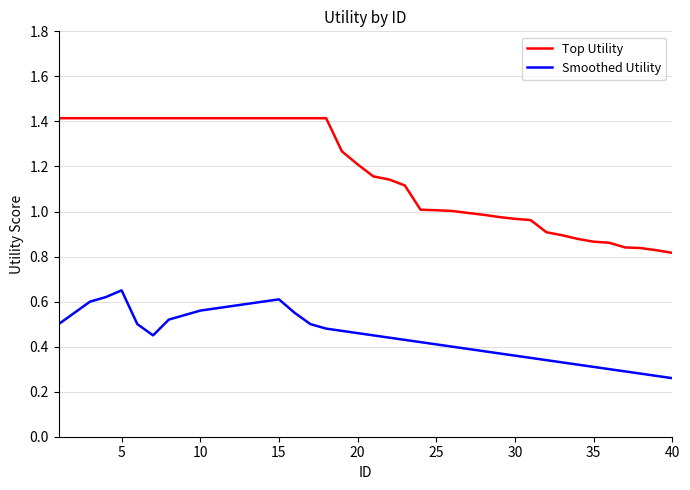

Does the chart display data point markers on the line(s)?

No